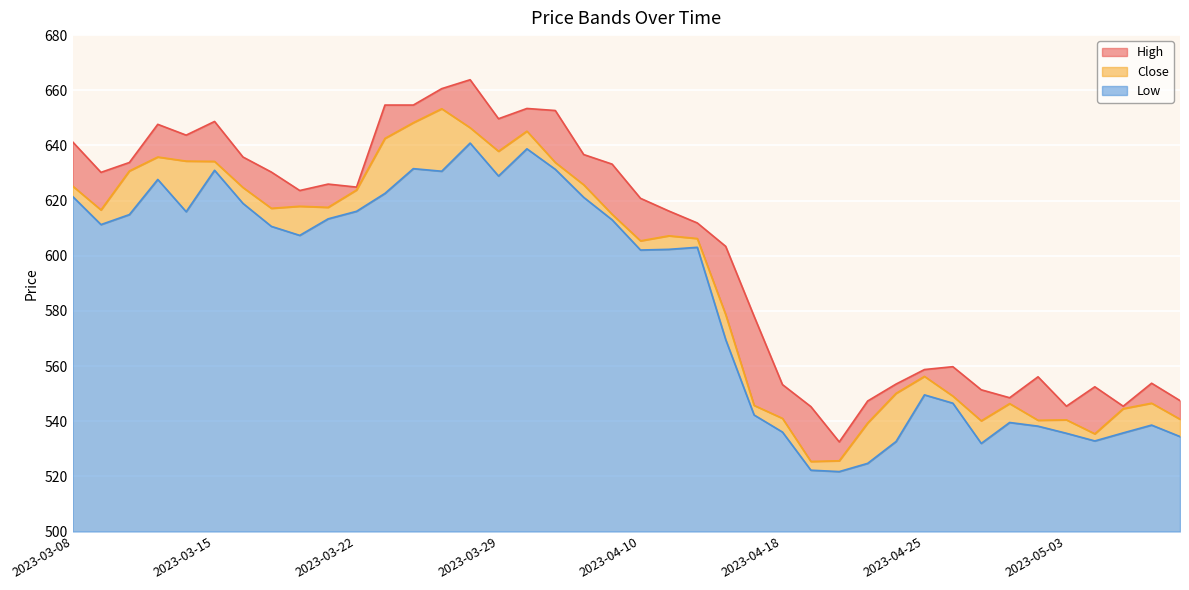

What is the maximum value for Low?

140.9